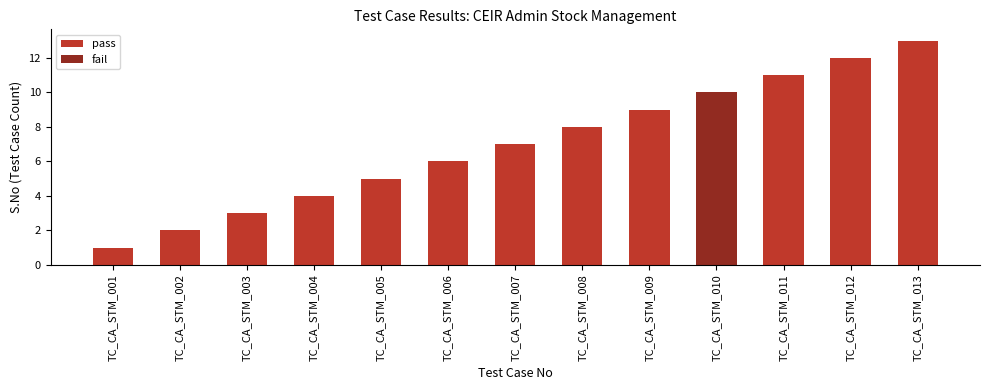

What is the minimum value shown in the chart?

1